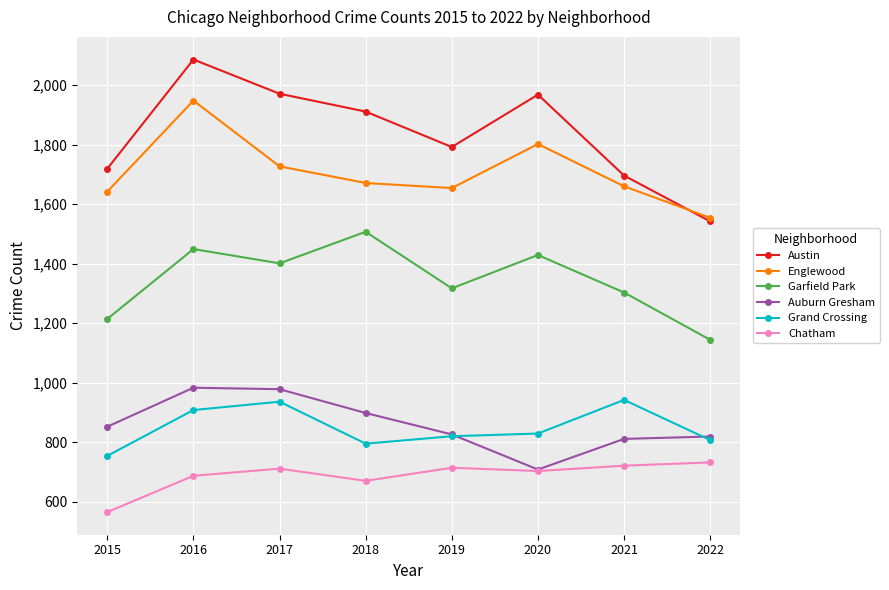

The value of Chatham at 2015 is 565. True or false?

True